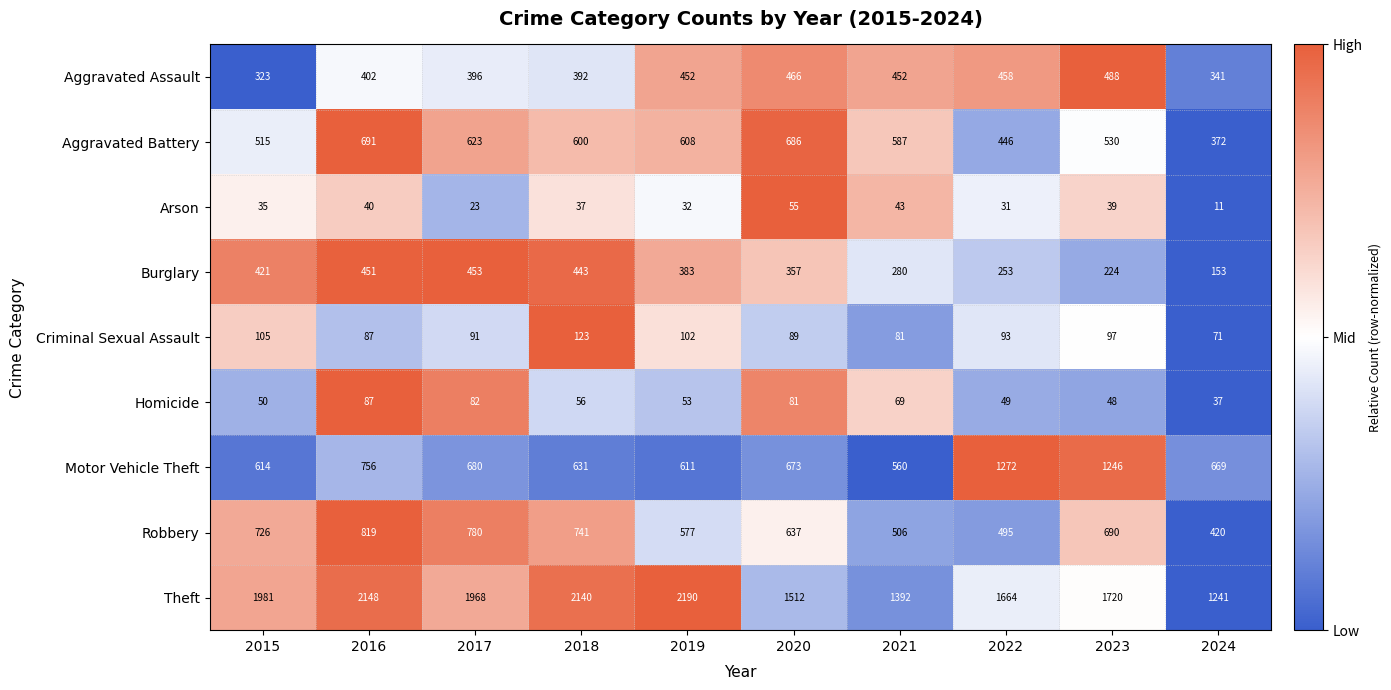

The Homicide series shows 82 at 2017. True or false?

True